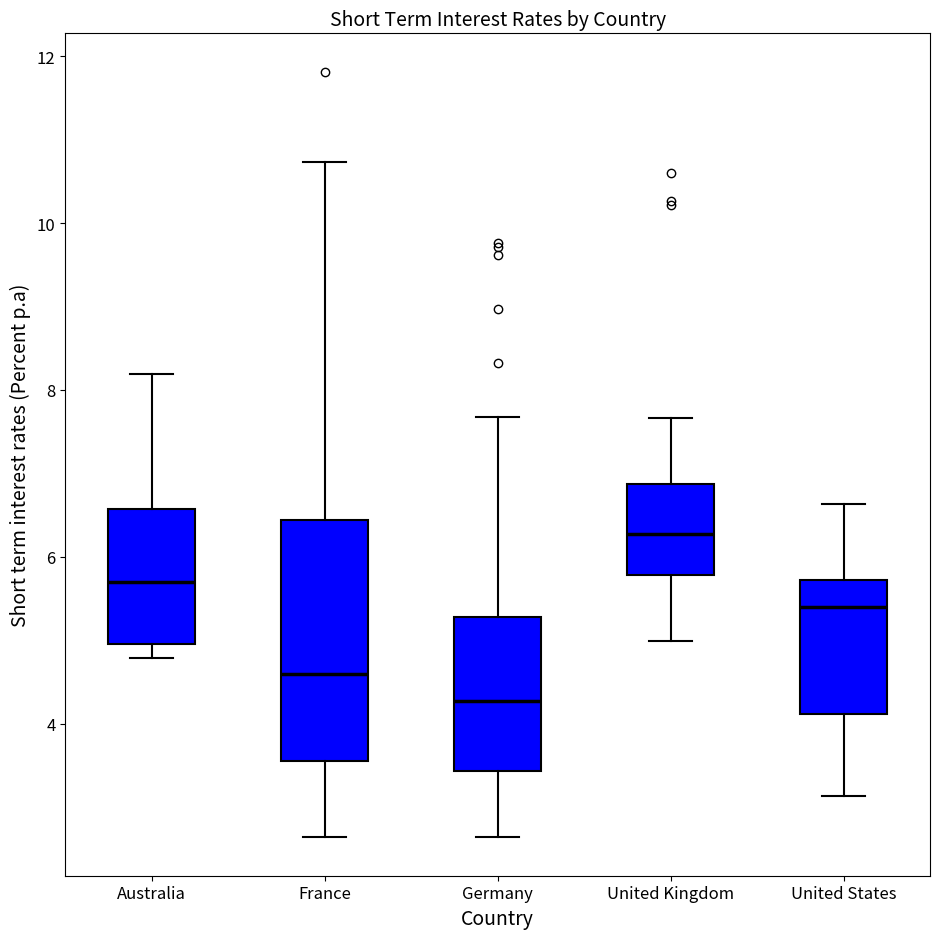

Reading left to right, read every box against the y-axis: the position of its median line, the range the box covers, and the ends of its whiskers. The values are not printed on the chart, so give them approximately, as read against the axis.

Australia: median 5.6, box 5.0 to 6.6, whiskers 4.8 to 8.2
France: median 4.6, box 3.6 to 6.4, whiskers 2.6 to 10.8
Germany: median 4.2, box 3.4 to 5.2, whiskers 2.6 to 7.6
United Kingdom: median 6.2, box 5.8 to 6.8, whiskers 5.0 to 7.6
United States: median 5.4, box 4.2 to 5.8, whiskers 3.2 to 6.6